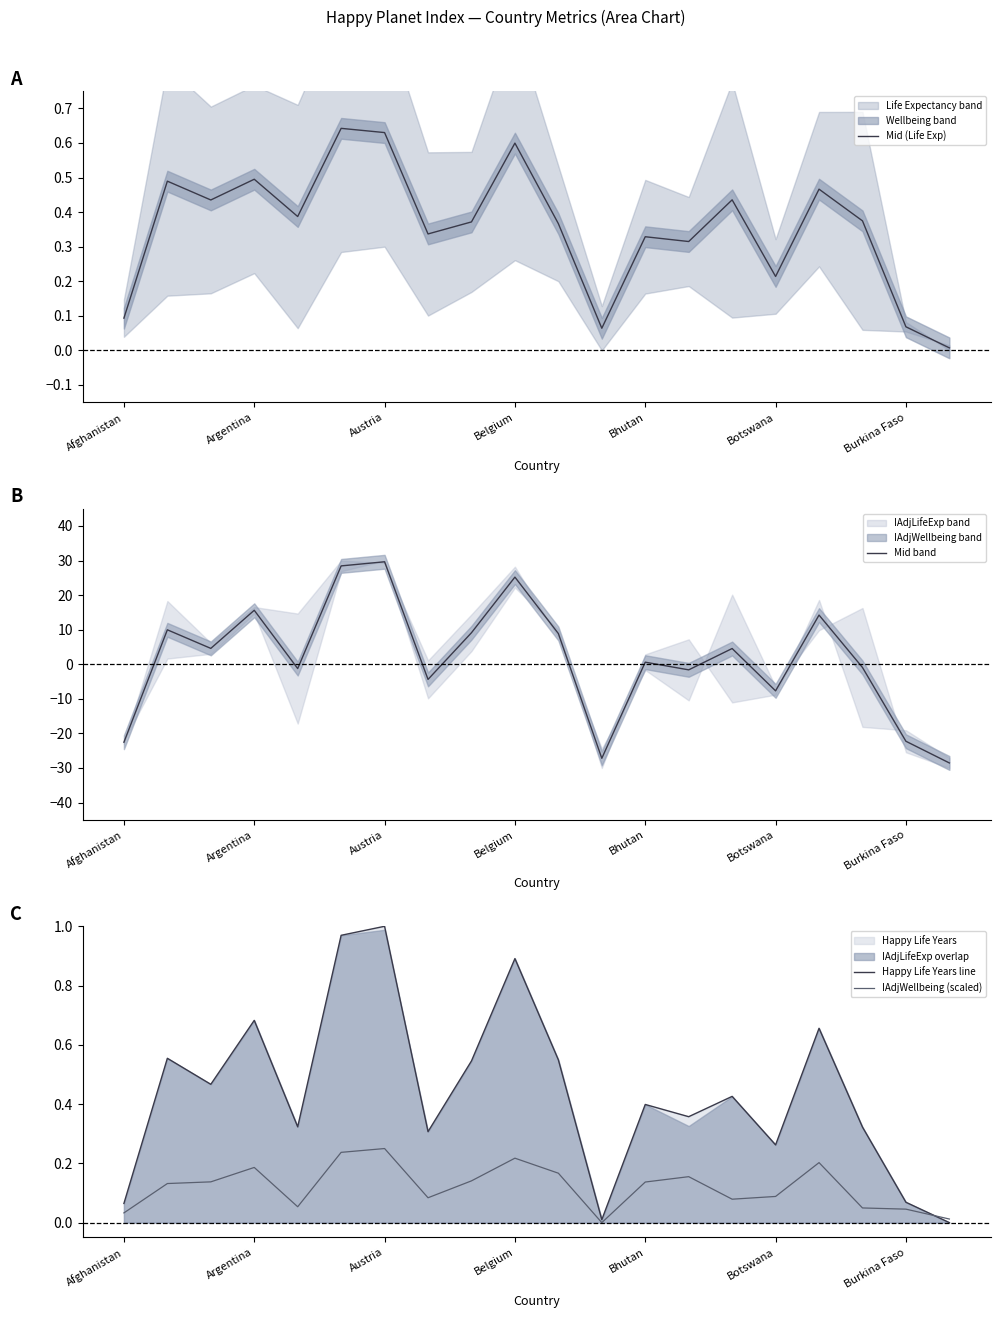

Which series has the widest spread of values?

Mid band